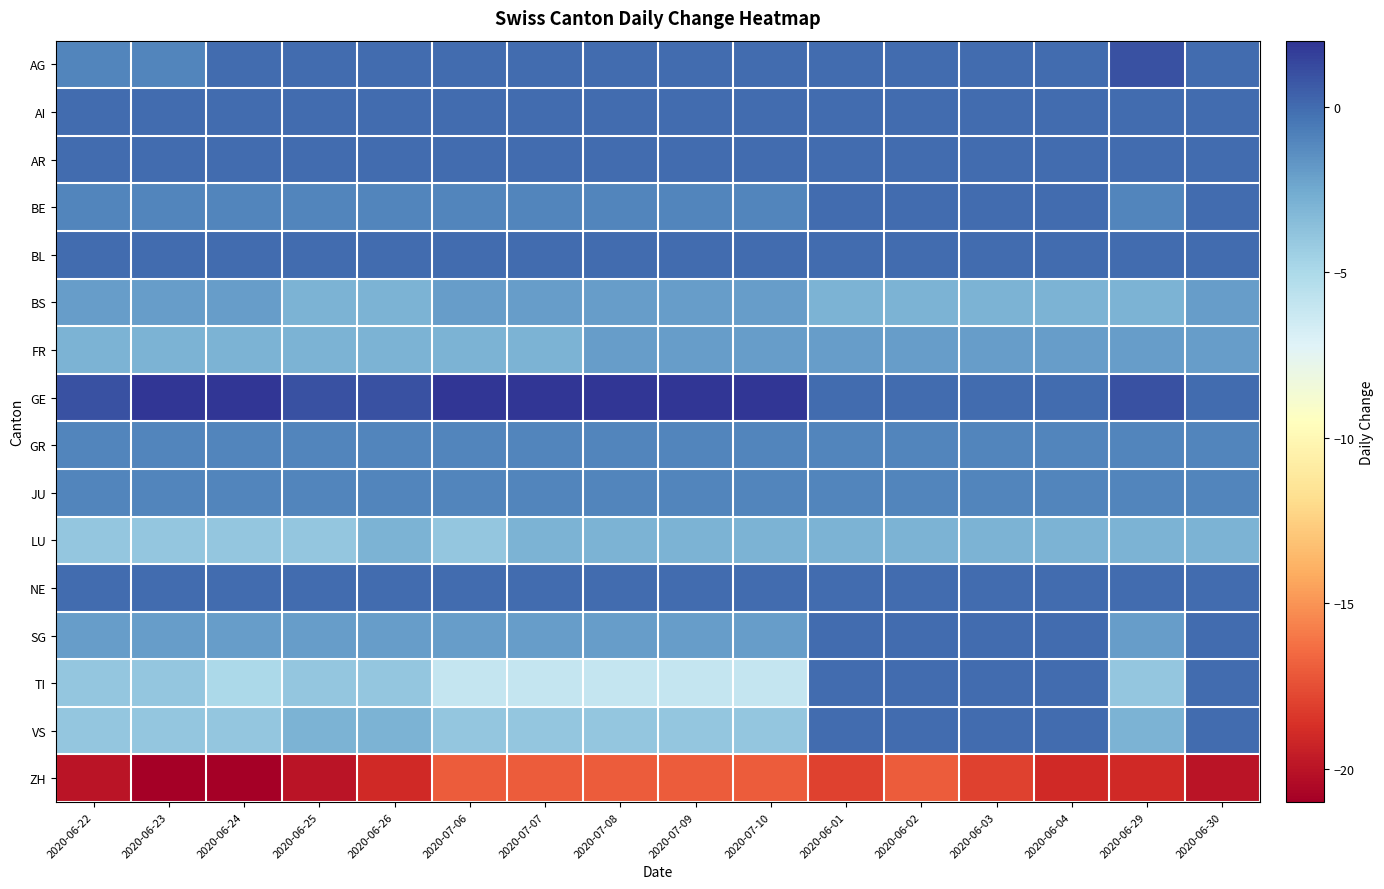

What is the maximum value shown in the chart?

2